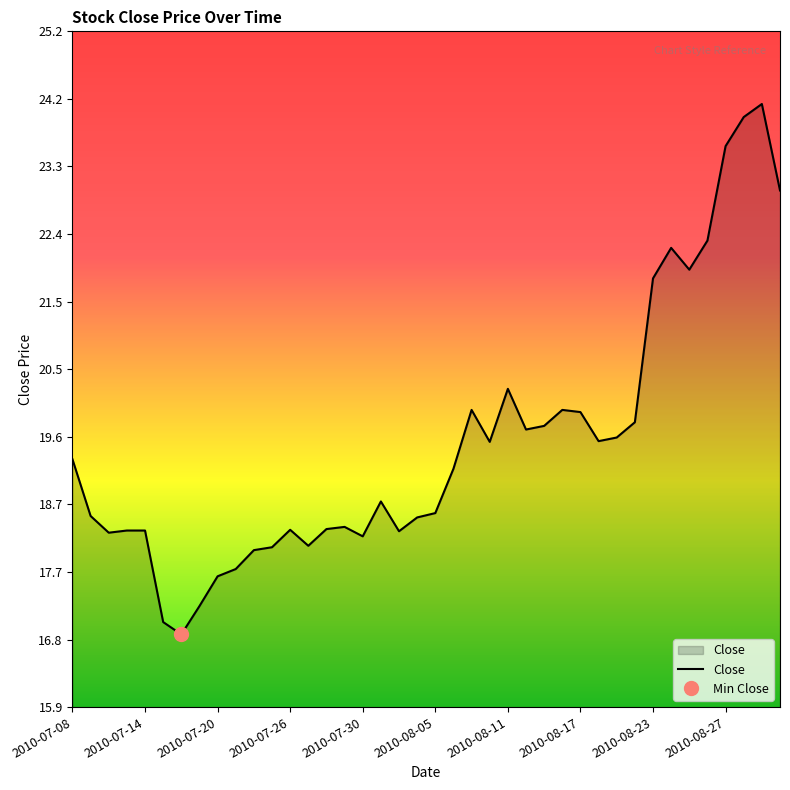

The Close series shows 12.7 at 2010-08-11. True or false?

False